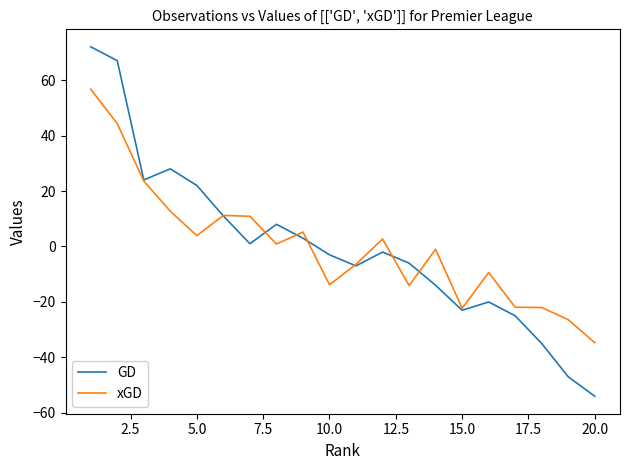

What is the smallest value displayed?

-54.0